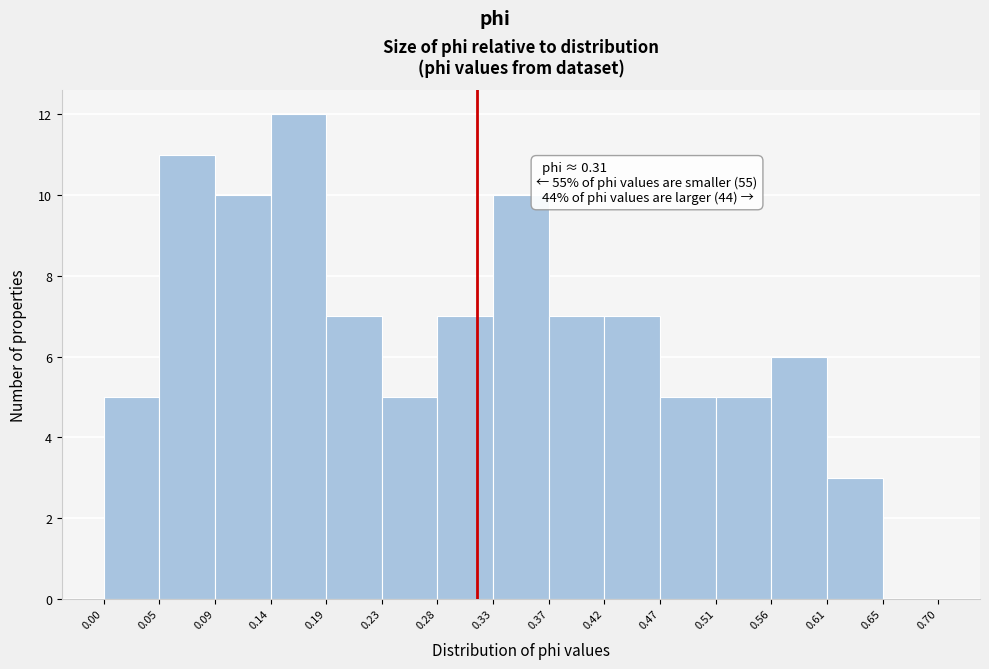

Which range on the x-axis has the tallest bar?

0.14 to 0.19